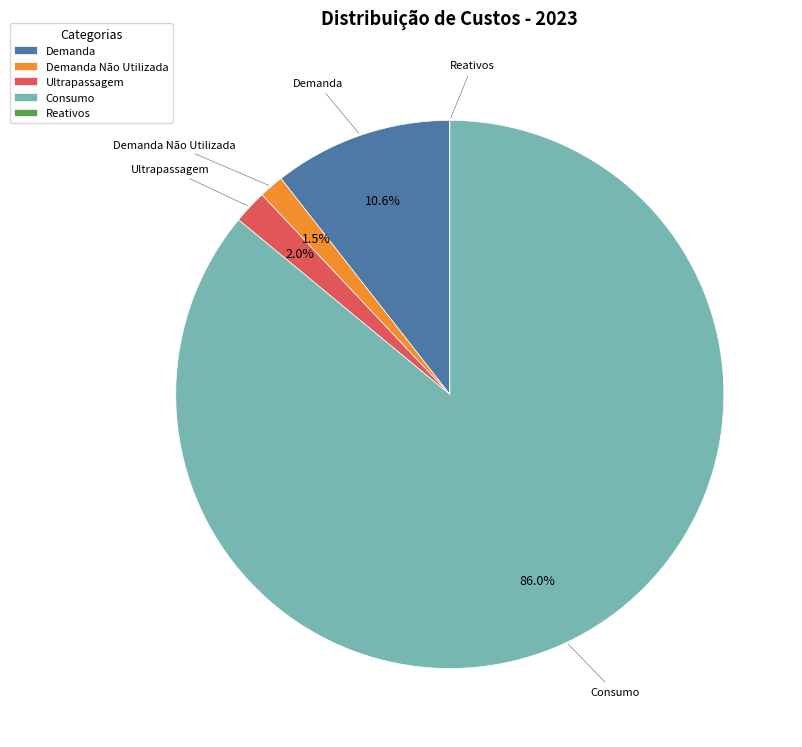

Which category has the biggest portion of the pie?

Consumo